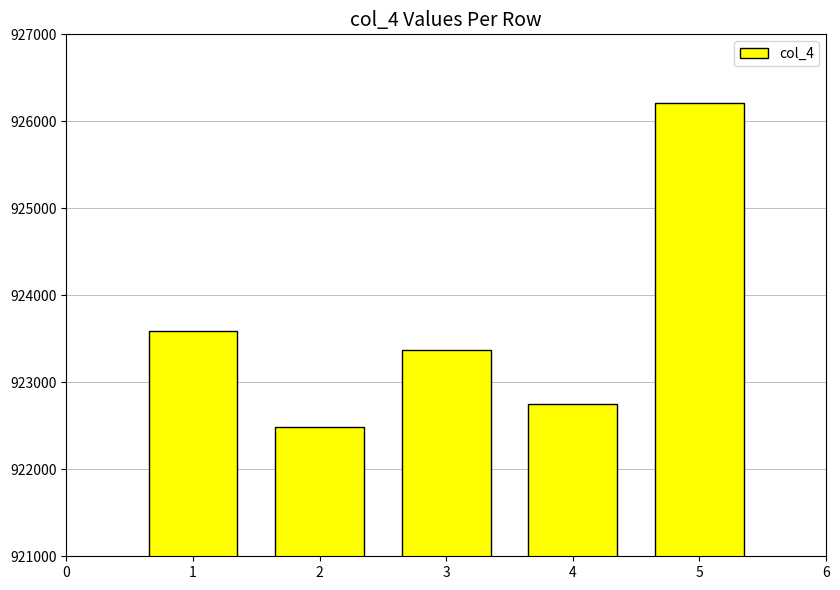

Is it true that the value at 5 is 926208?

True